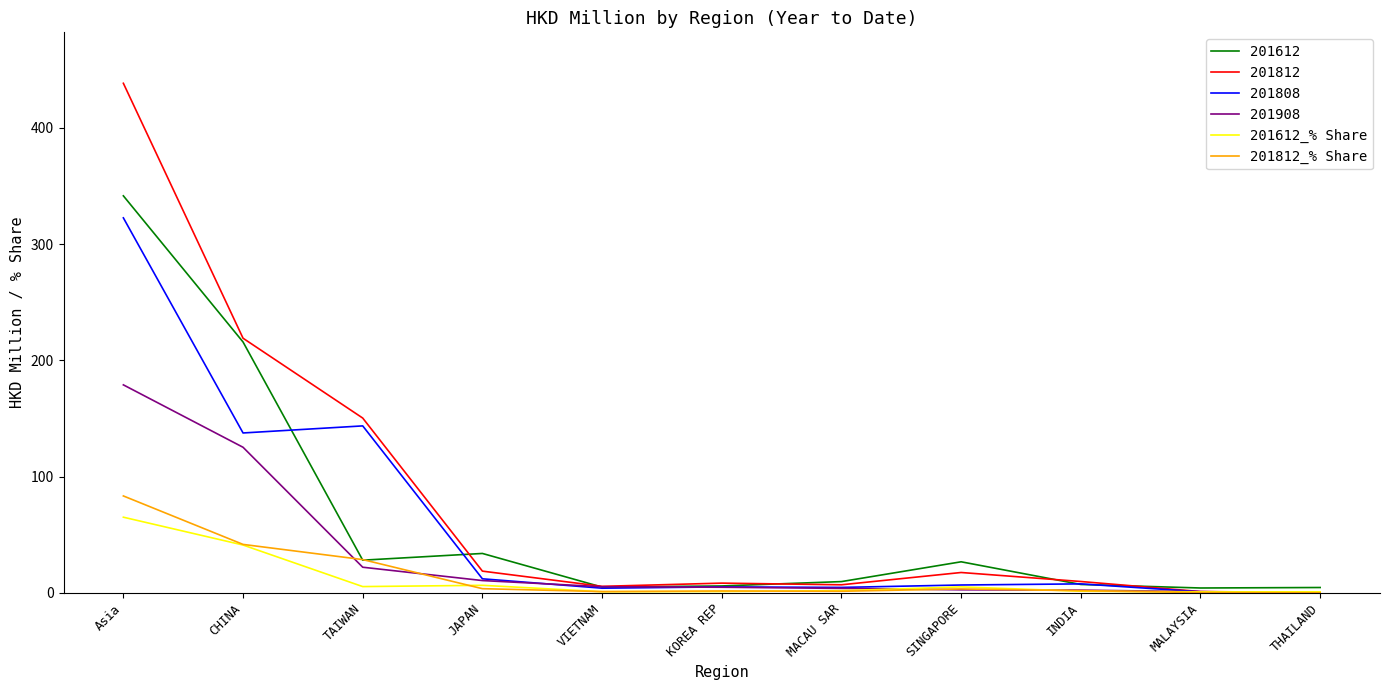

How many lines are shown in the chart?

6